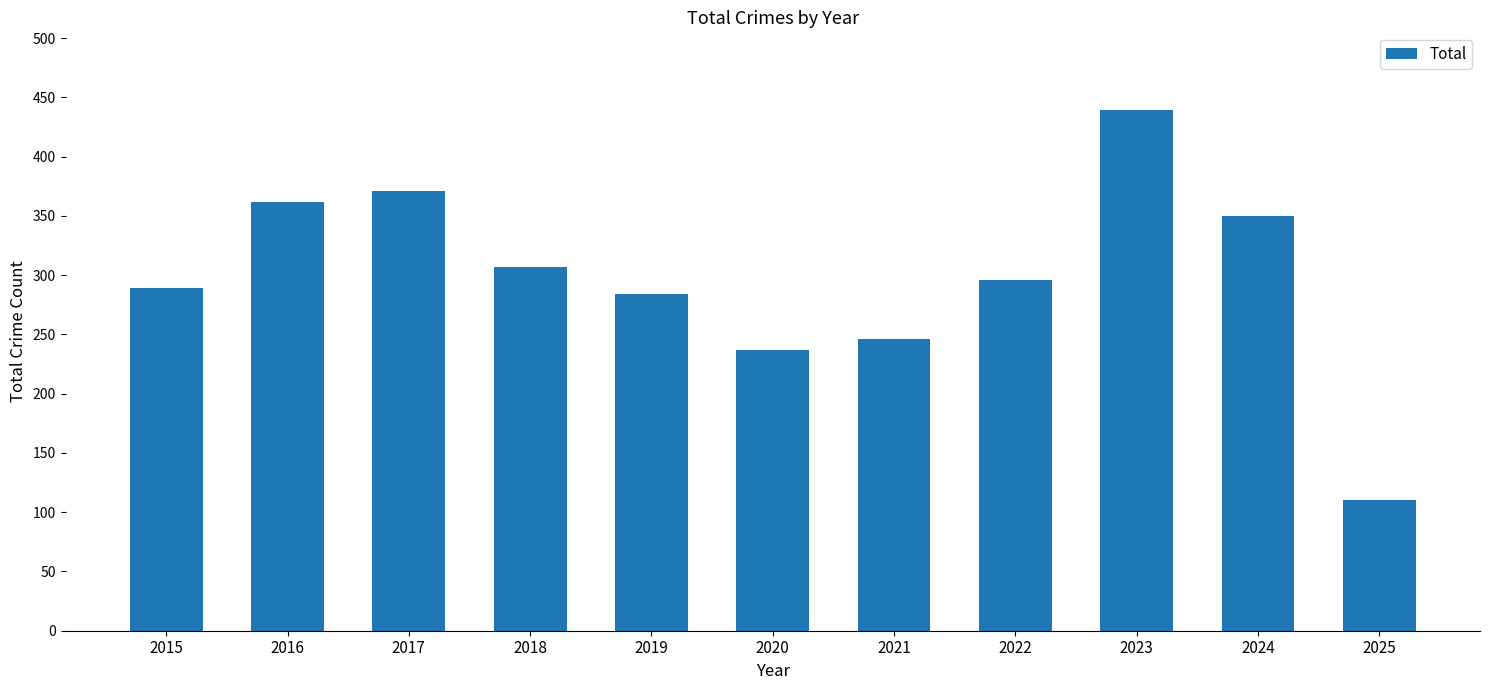

What is the ratio of the value at 2015 to the value at 2022?

1.0